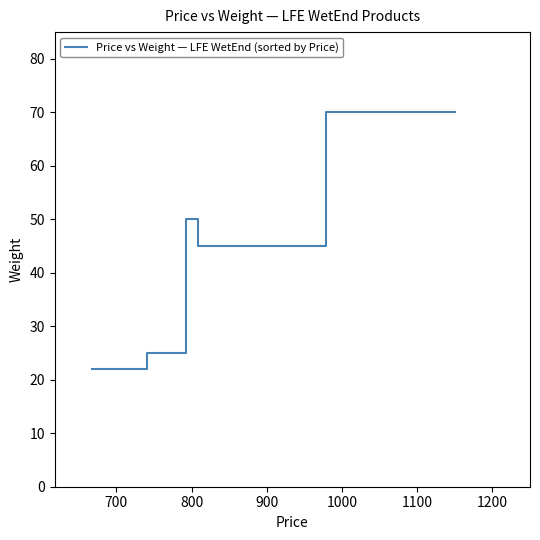

Reading right to left, list all the values displayed in this chart.

70	70	70	70	70	70	70	70	70	70	70	70	70	70	70	70	70	70	45	45	45	45	50	50	50	50	50	25	25	25	25	22	22	22	22	22